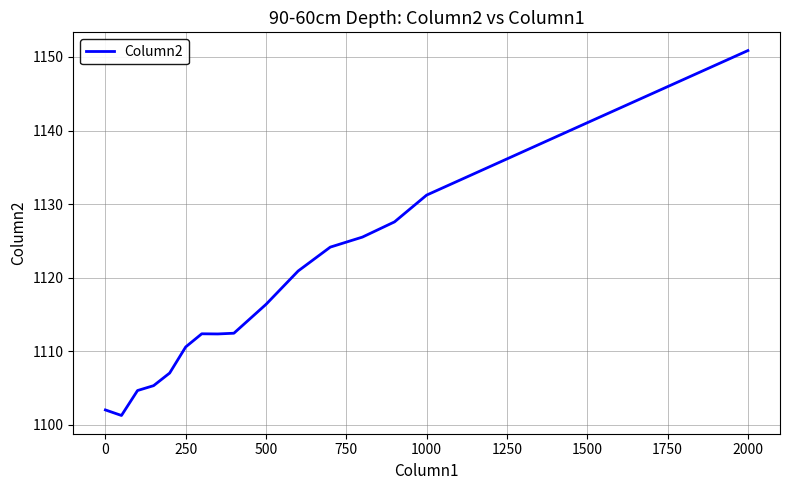

What is the minimum value shown in the chart?

1101.2